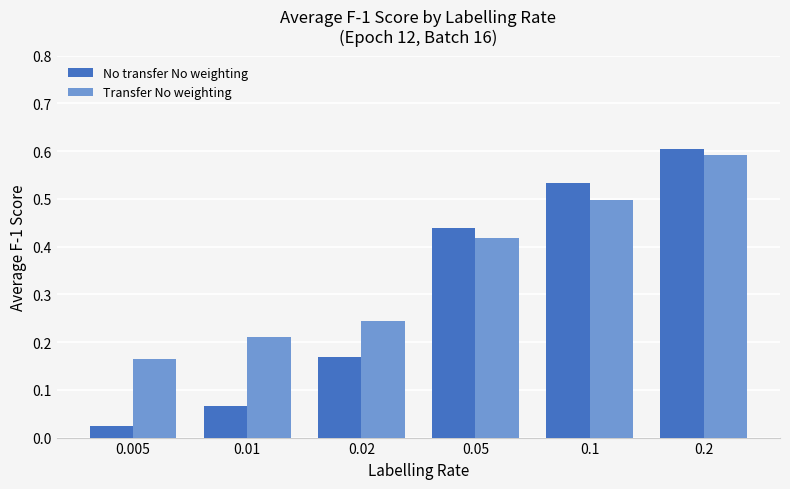

Between 0.02 and 0.2, which series saw the biggest shift?

No transfer No weighting